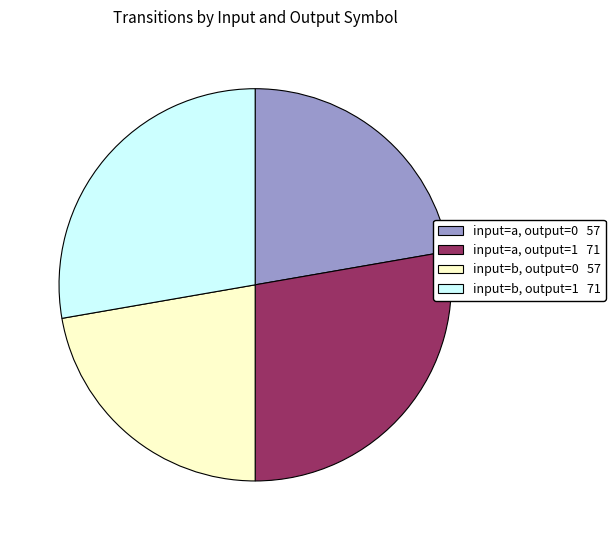

Does any single category account for the majority?

No